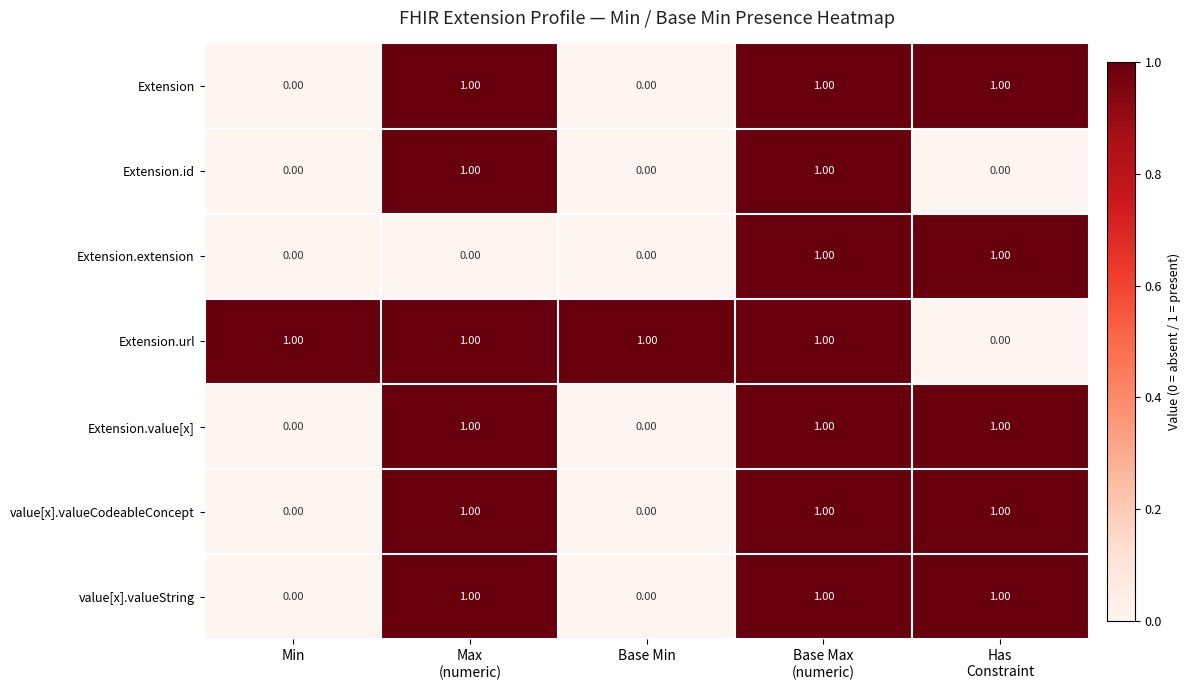

Which series has the largest total across all categories?

Extension.url